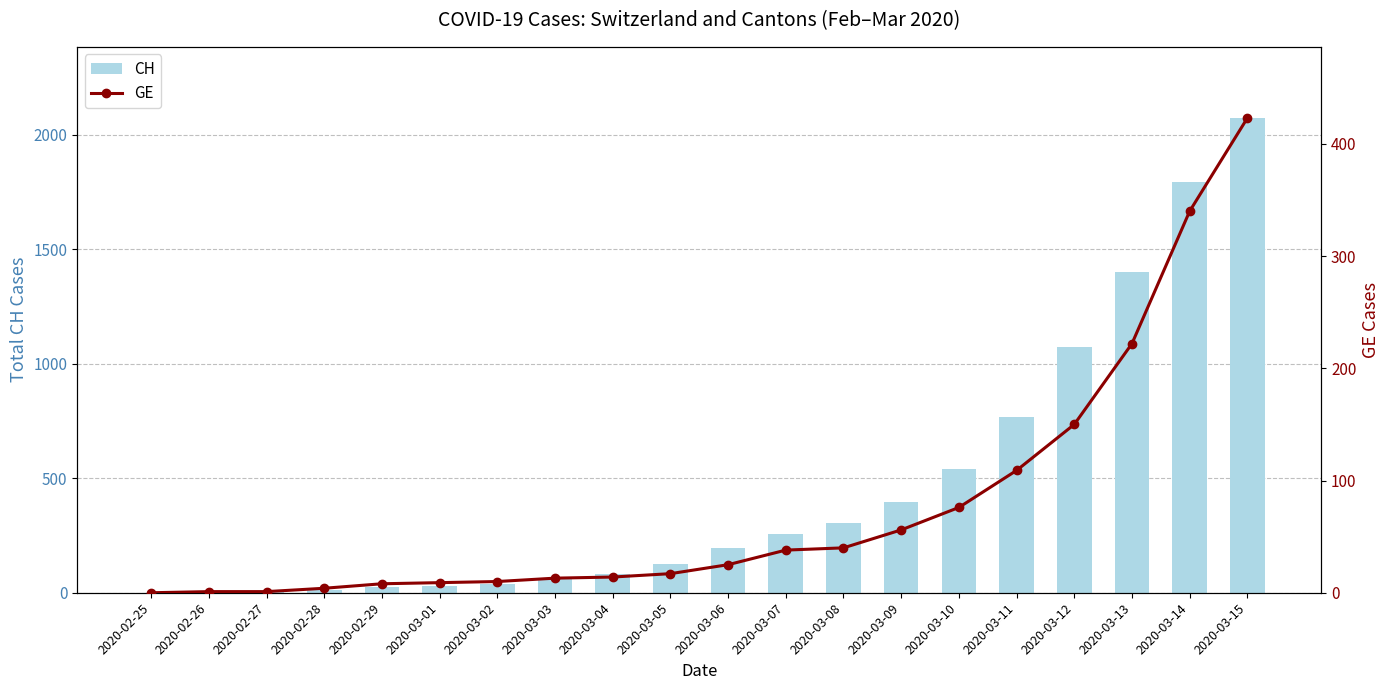

Are the bars horizontal?

No